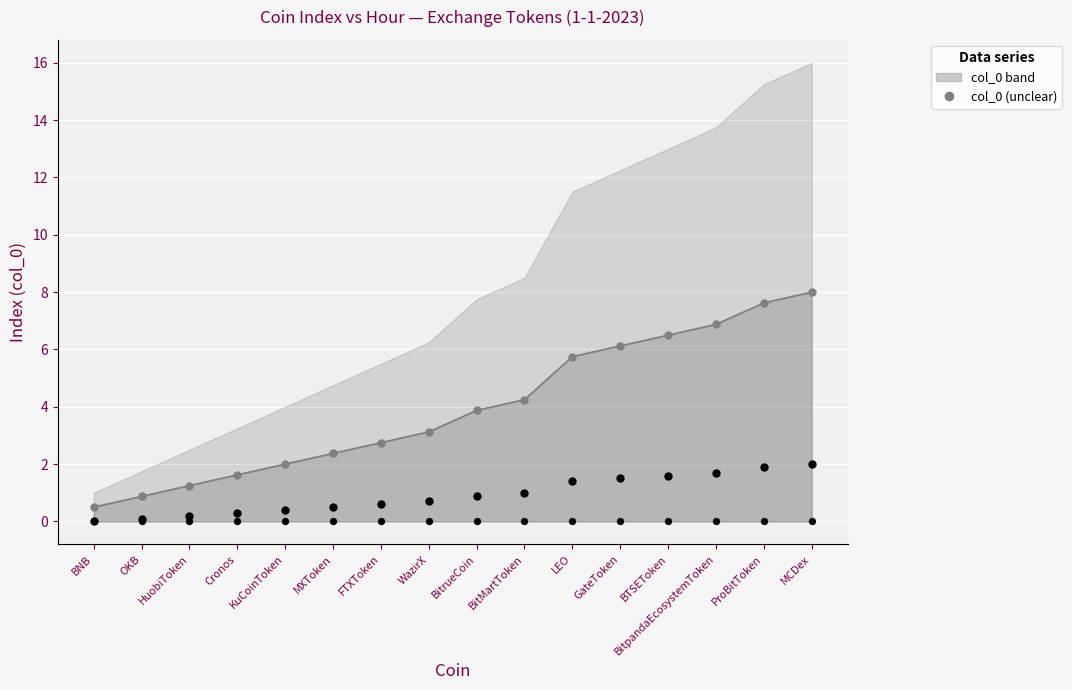

At how many categories does at least one series exceed 7?

2